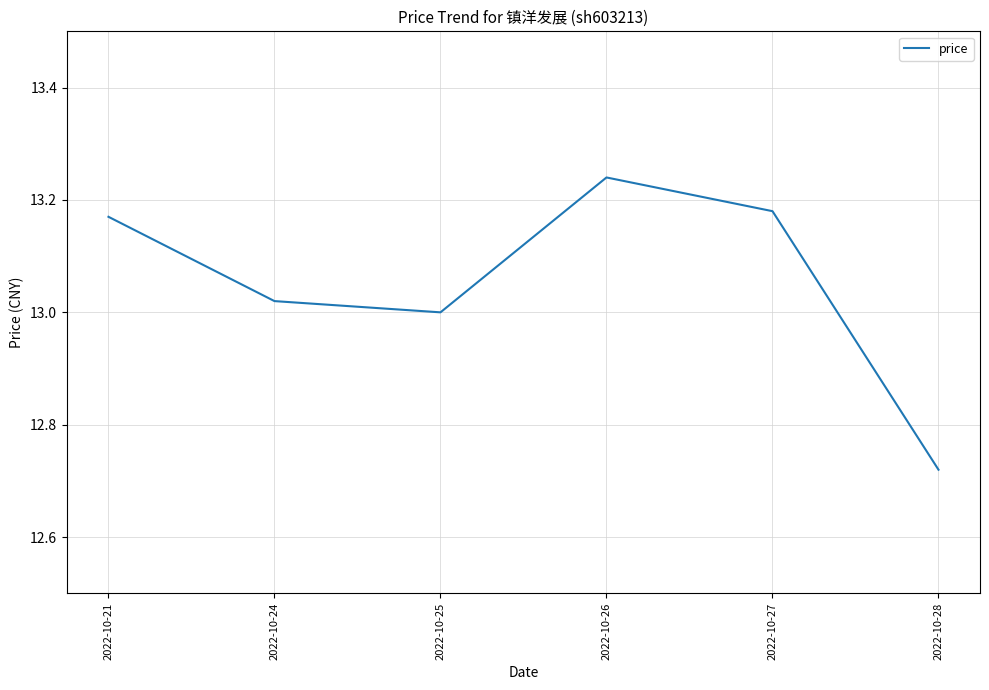

Between 2022-10-21 and 2022-10-26, which is larger?

2022-10-26